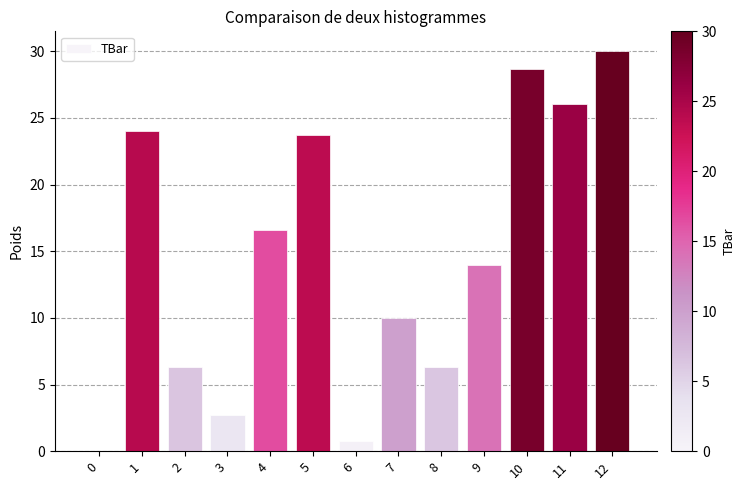

How many data points are above 13?

7